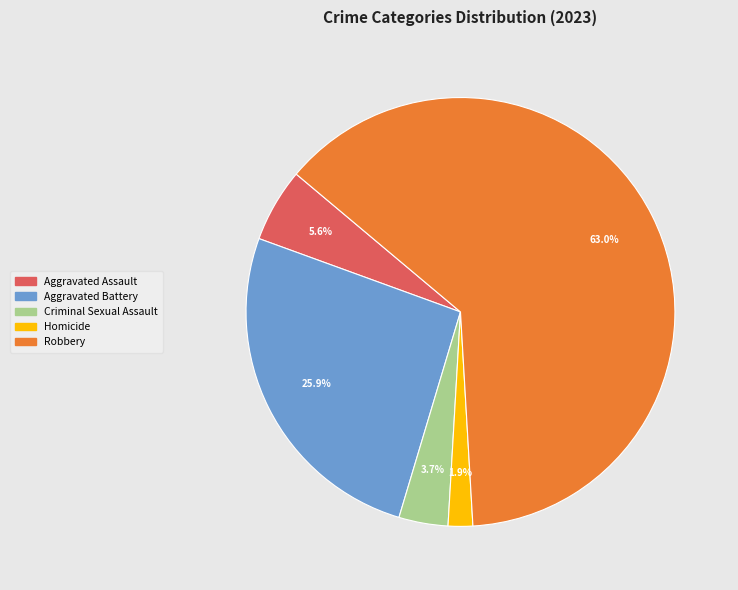

To the nearest percent, what is the difference between the Homicide and Robbery slice percentages?

61%